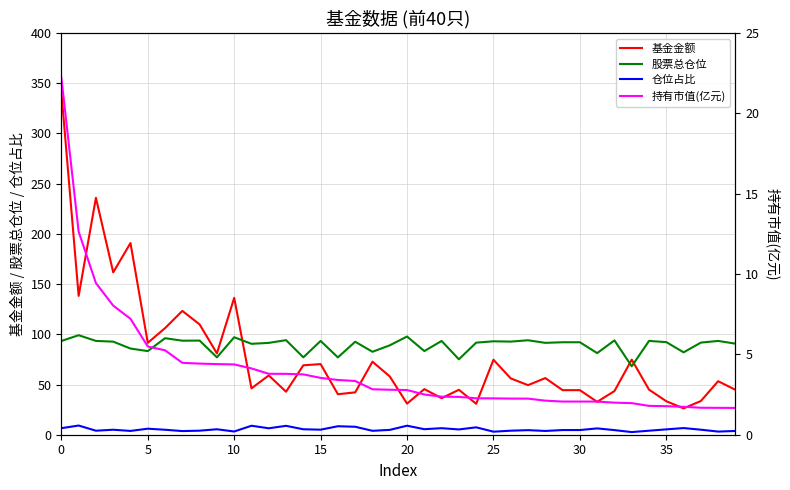

Between 31 and 28, which is larger?

28